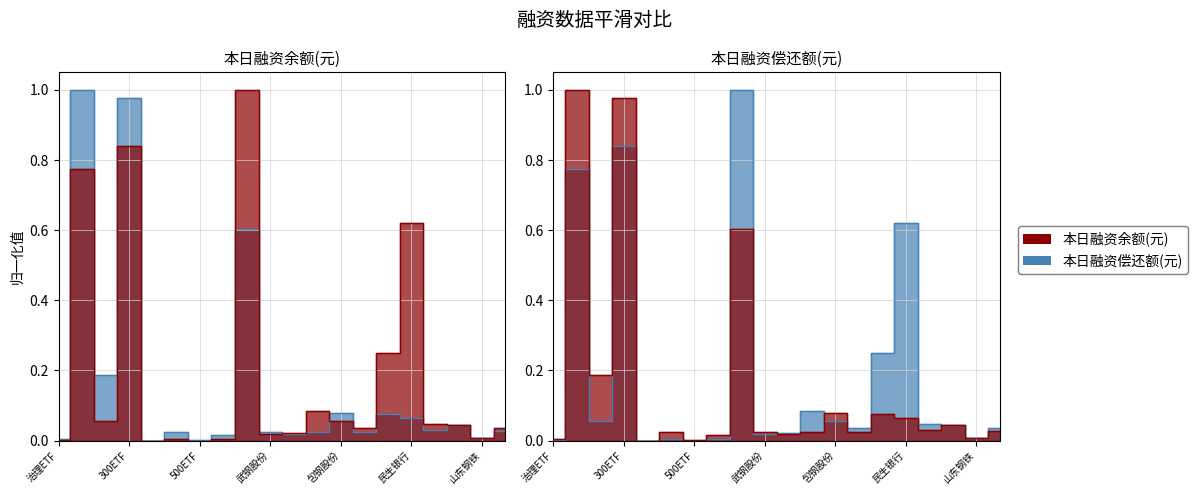

List the labels in order of 本日融资偿还额(元) value, largest first.

浦发银行, 300ETF, 50ETF, 民生银行, 华夏银行, 上海机场, 180ETF, 包钢股份, 上港集团, 宝钢股份, 华电国际, 华能国际, 首创股份, 武钢股份, 山东钢铁, 红利ETF, 华夏300, 治理ETF, 500ETF, HS300ETF